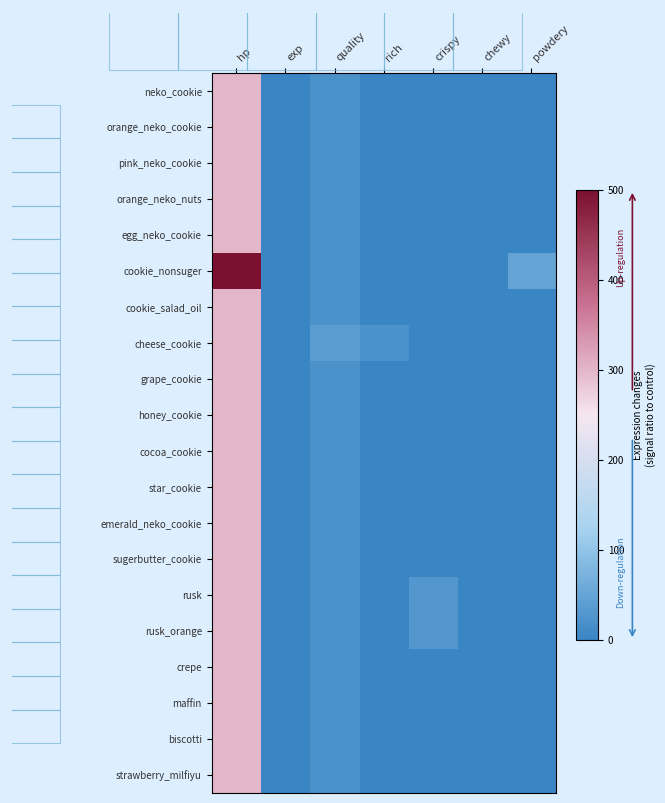

What is the difference between the highest and lowest values at powdery?

50